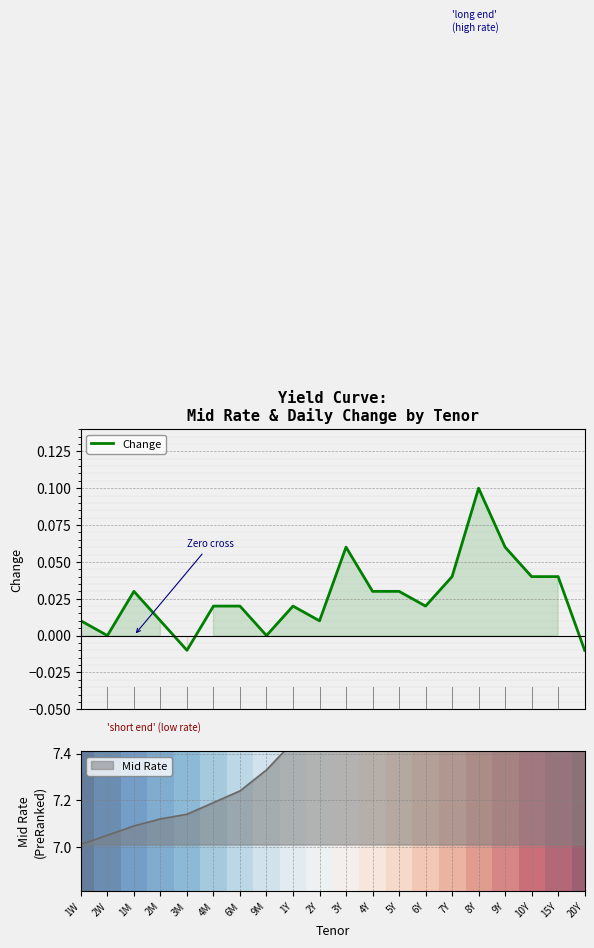

Where is the first local minimum for Change?

2W